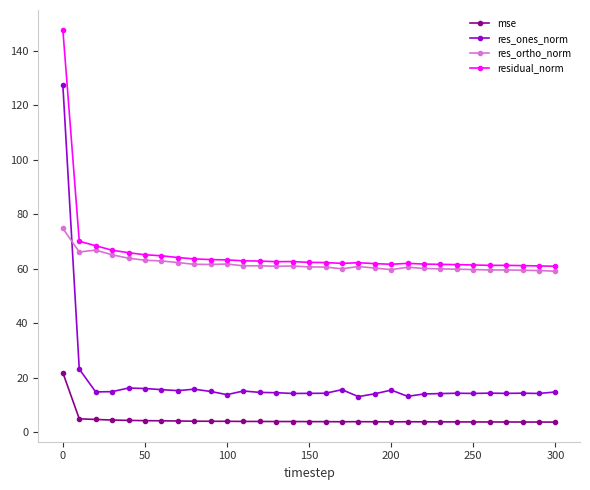

What is the value of the res_ones_norm point at the 14th from the left?

14.5